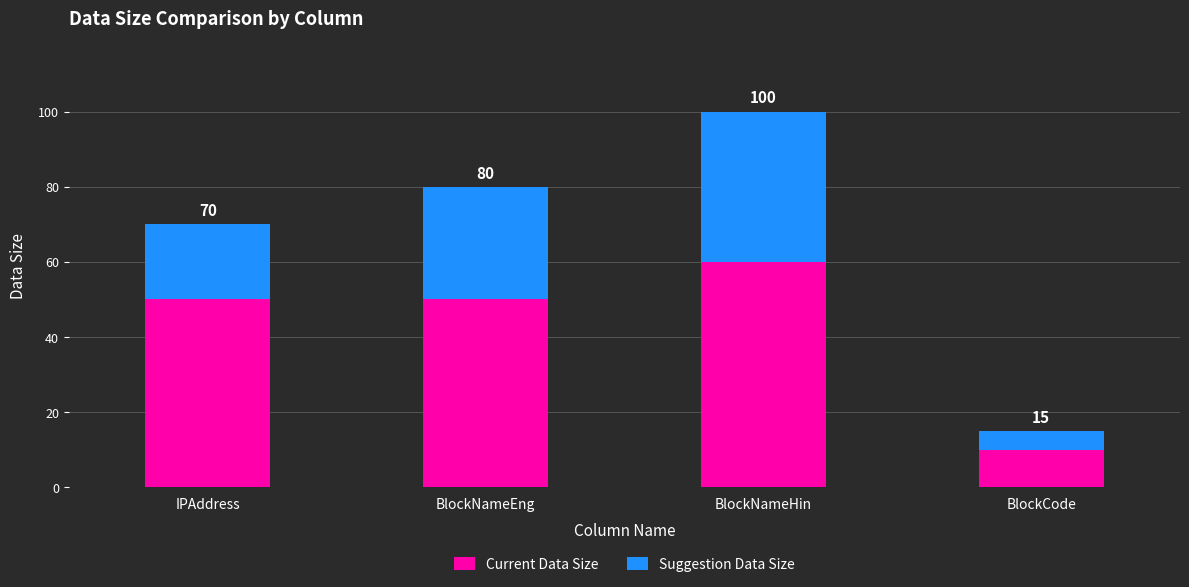

What are all the series names shown in the legend?

Current Data Size, Suggestion Data Size